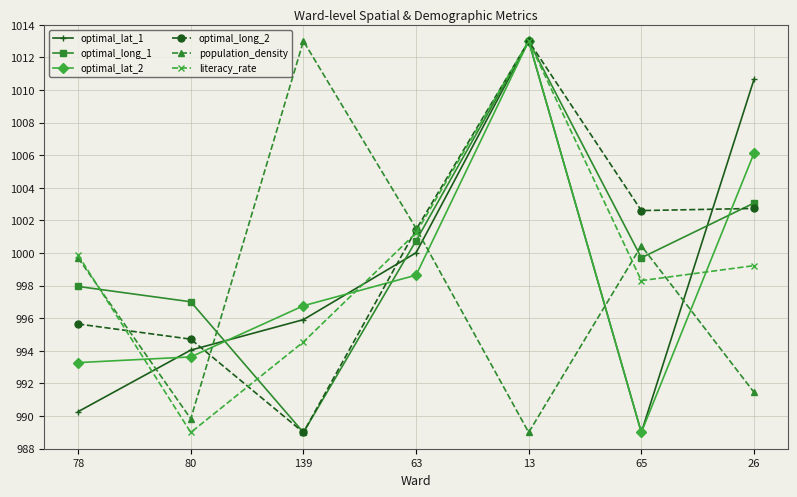

How many times do population_density and optimal_long_2 cross each other?

3